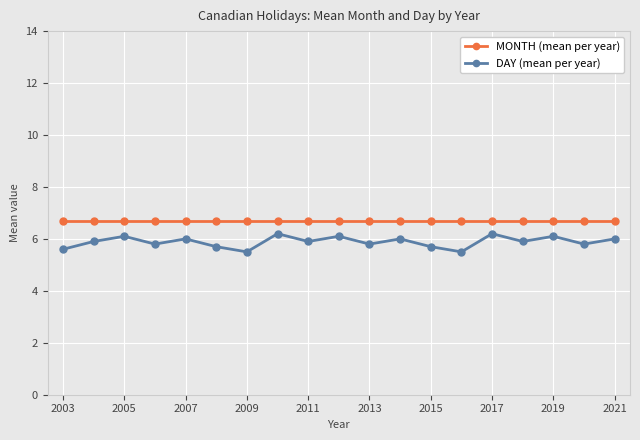

True or false: MONTH (mean per year) and DAY (mean per year) intersect in this chart.

False